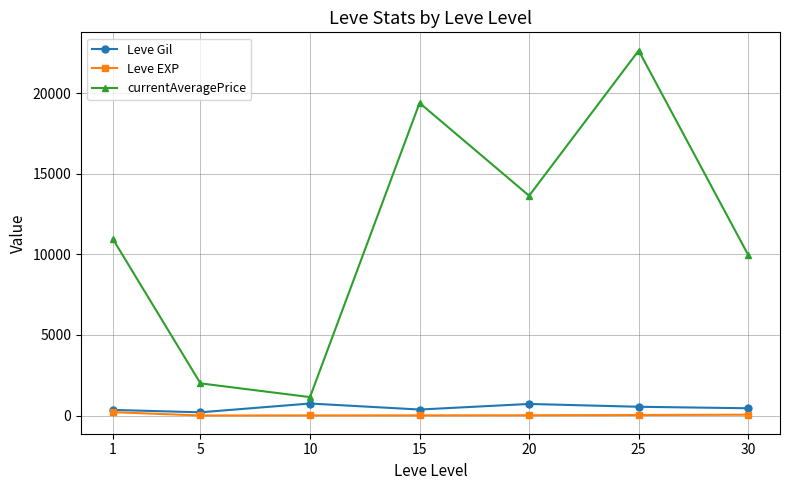

What are all the series names shown in the legend?

Leve Gil, Leve EXP, currentAveragePrice